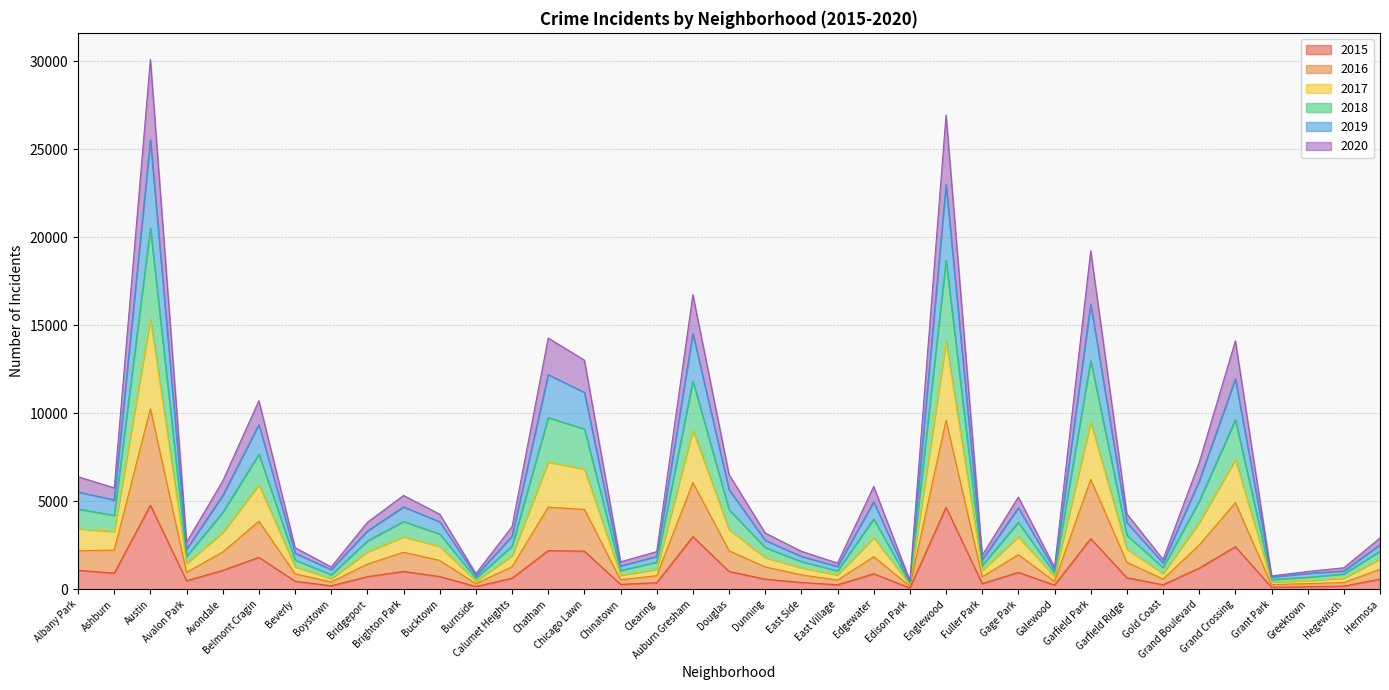

True or false: 2020 and 2016 intersect in this chart.

False